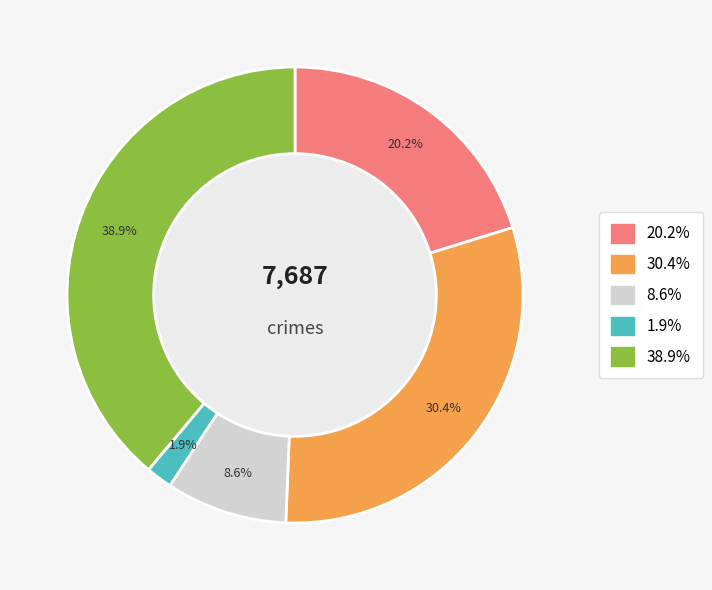

Is there a majority slice in this chart?

No